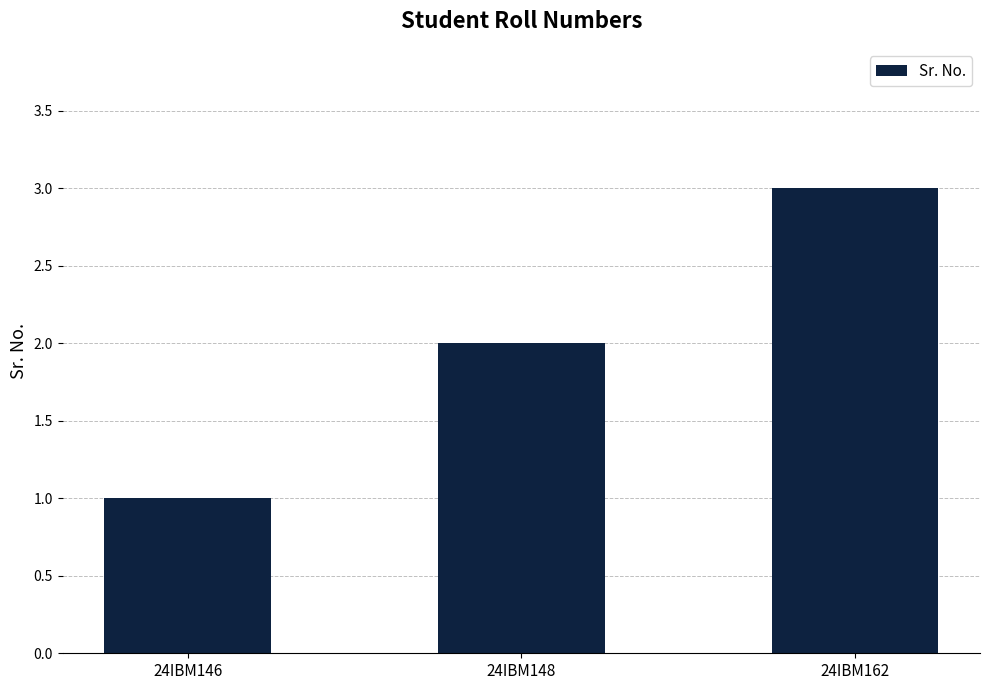

Are the bars grouped side by side (vs. stacked)?

No